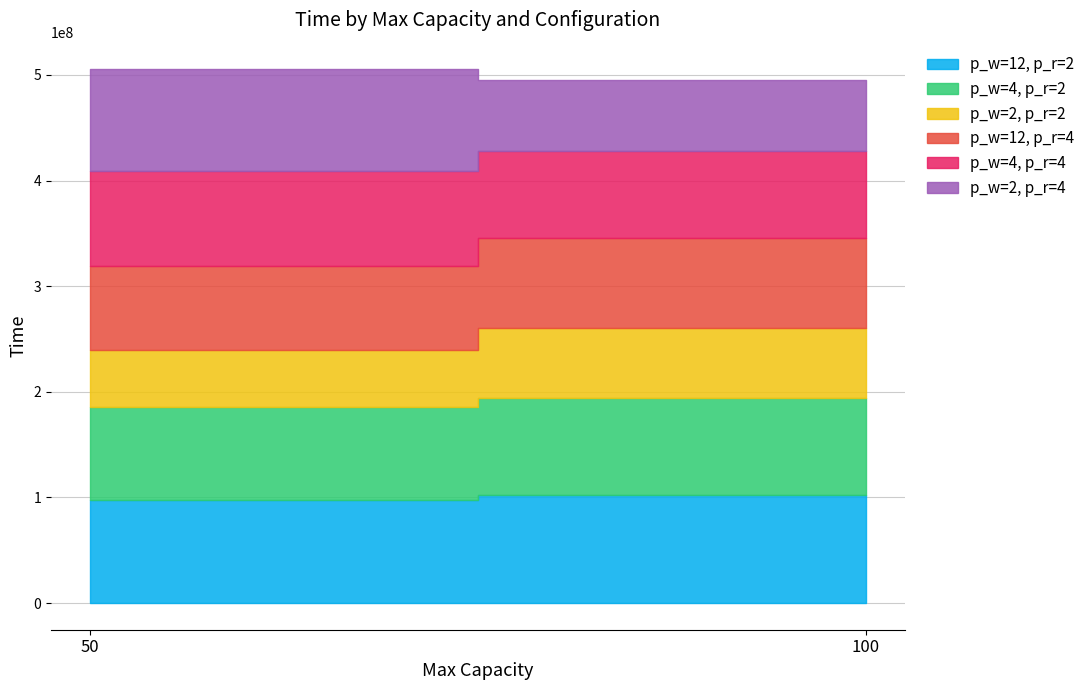

Which series changed the most between 50 and 100?

p_w=2, p_r=4